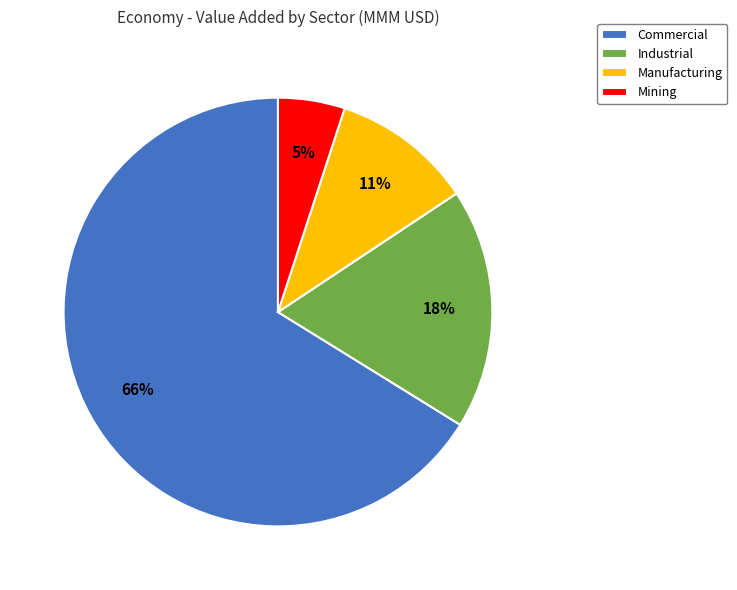

How many segments does this pie chart have?

4